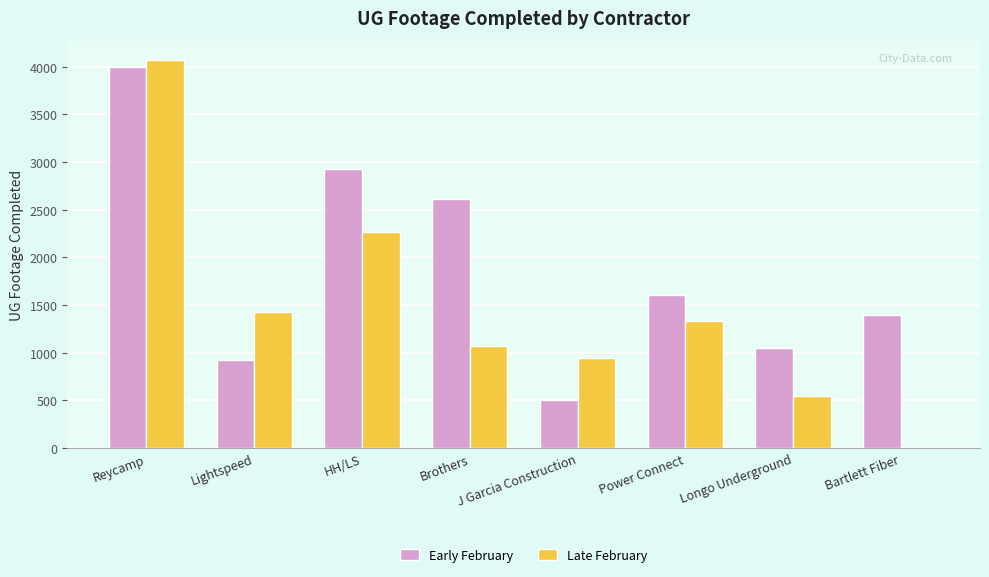

At which label does Late February reach its peak?

Reycamp